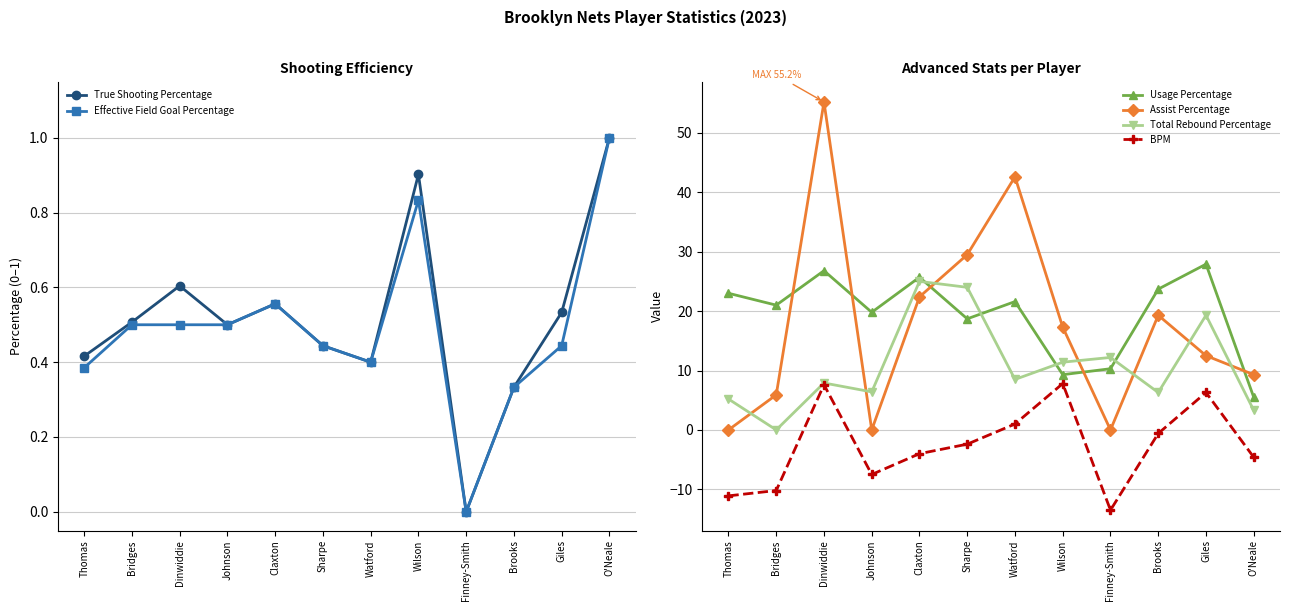

True or false: Total Rebound Percentage has a value of 3.3 at O'Neale.

True